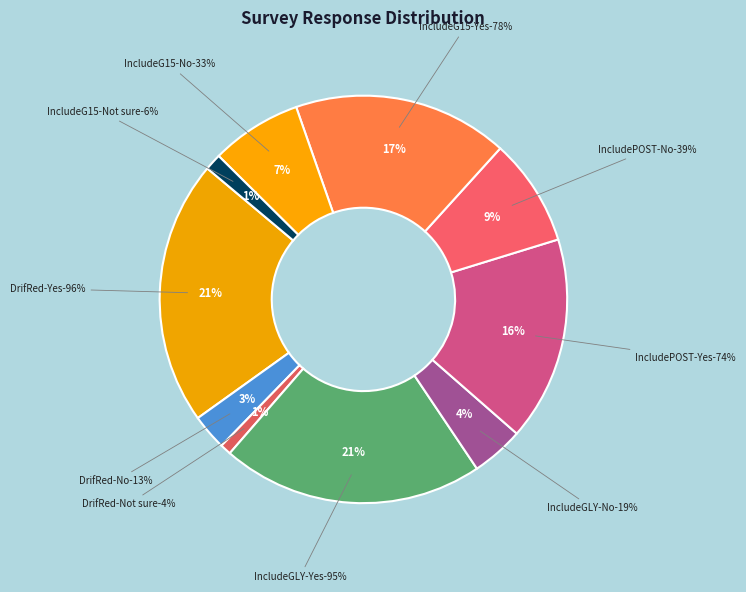

To the nearest percent, what portion does IncludePOST Yes represent?

16%